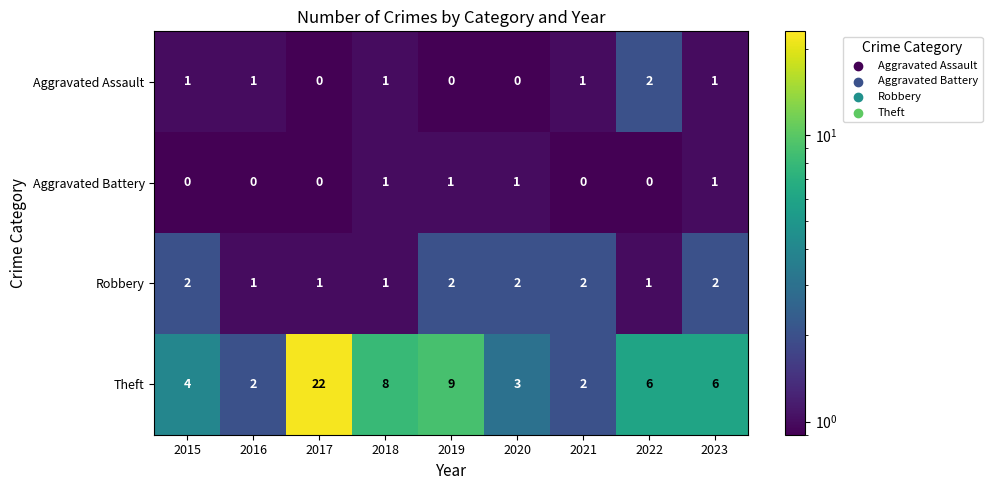

What is the spread (max minus min) of values at 2022?

6